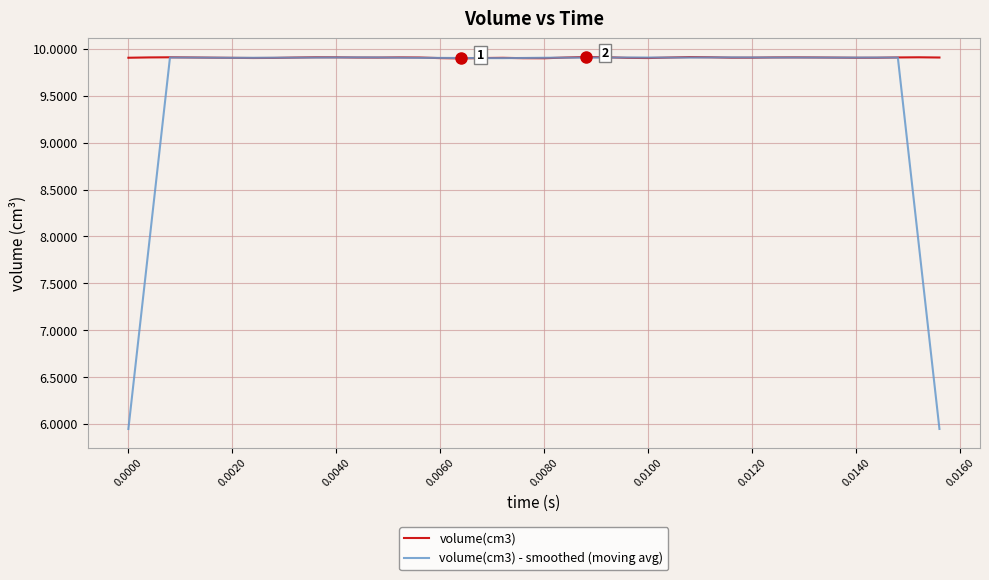

What is the maximum value for volume(cm3) - smoothed (moving avg)?

9.9